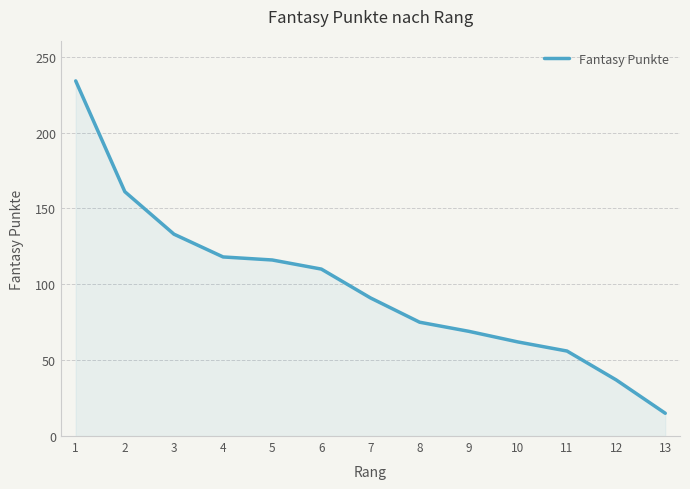

Is it true that the value at 11 is 56?

True